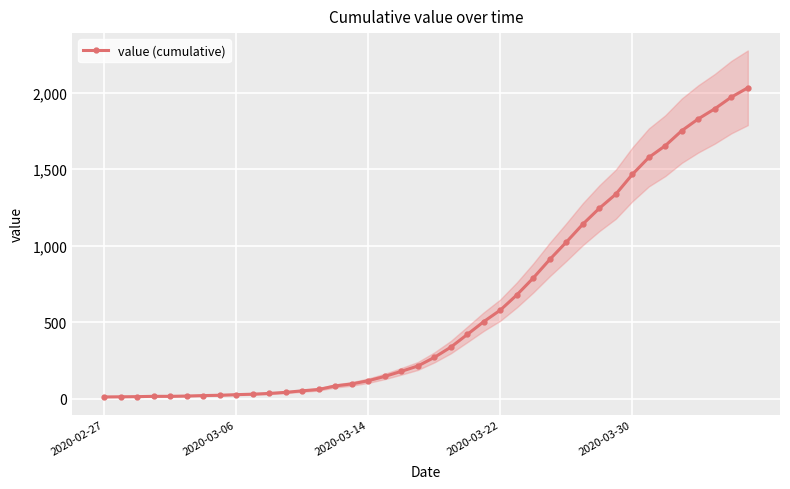

What is the maximum value shown in the chart?

2032